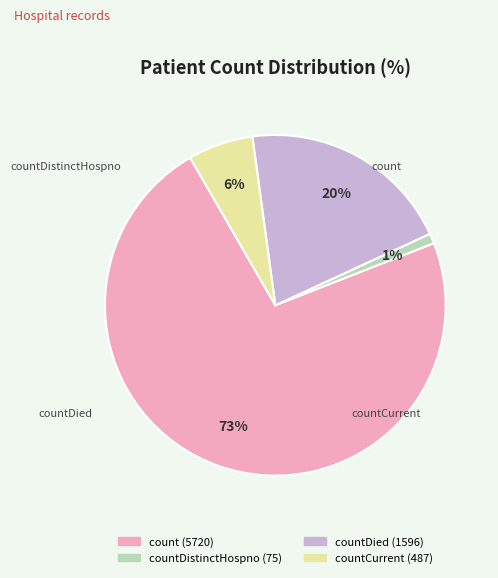

What percentage is the countDied slice, to the nearest percent?

20%